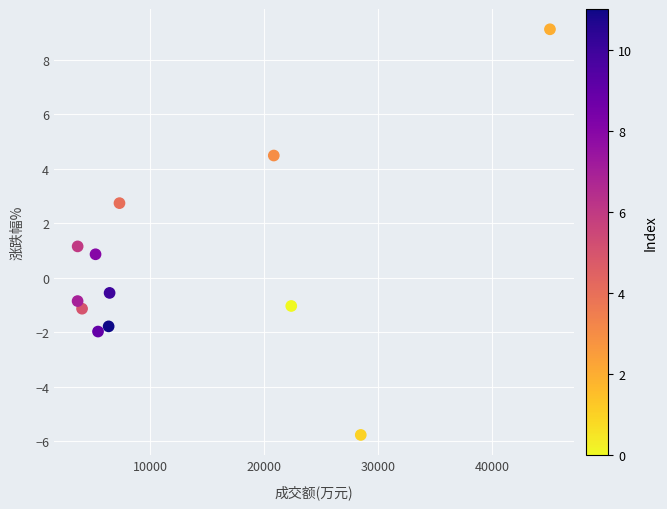

What is the range of Y values (max minus min)?

14.9